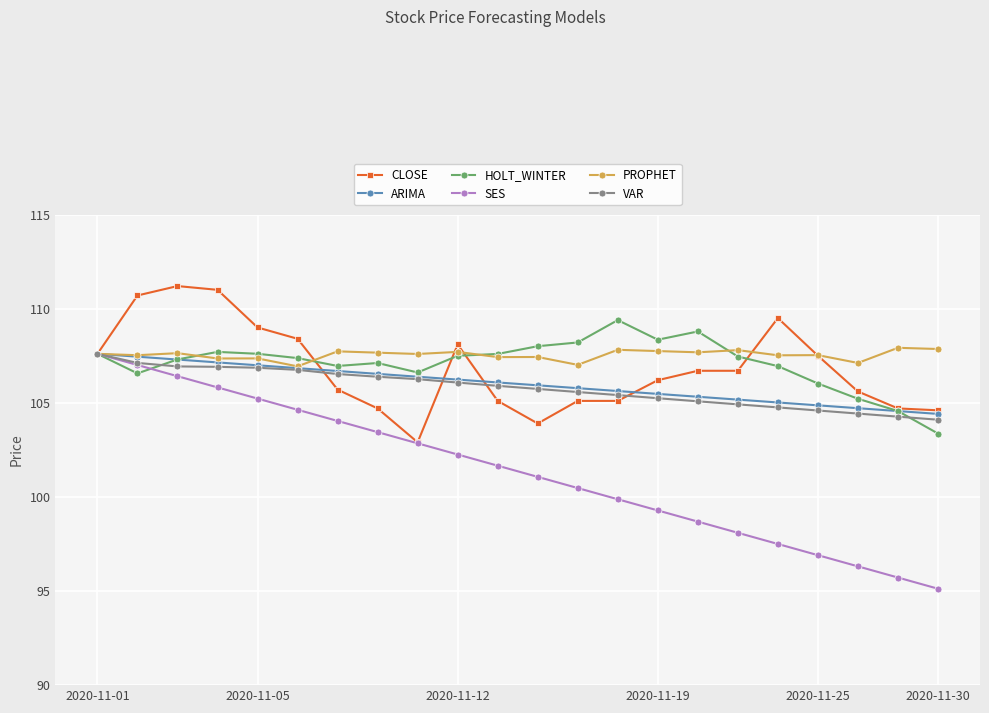

What is the lowest value of the SES series?

95.1